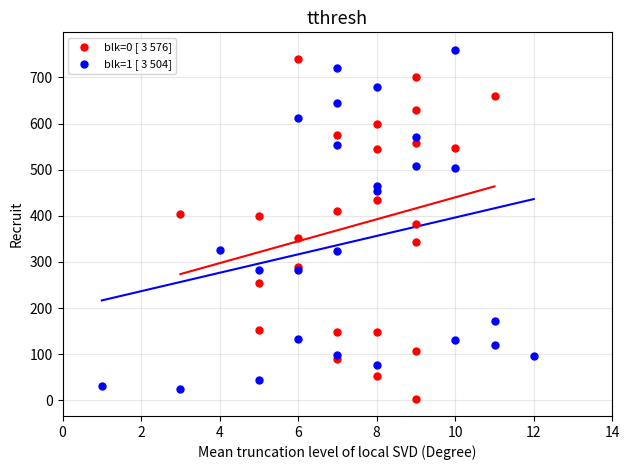

Which series contains the lowest Y value?

blk=0 [ 3 576]